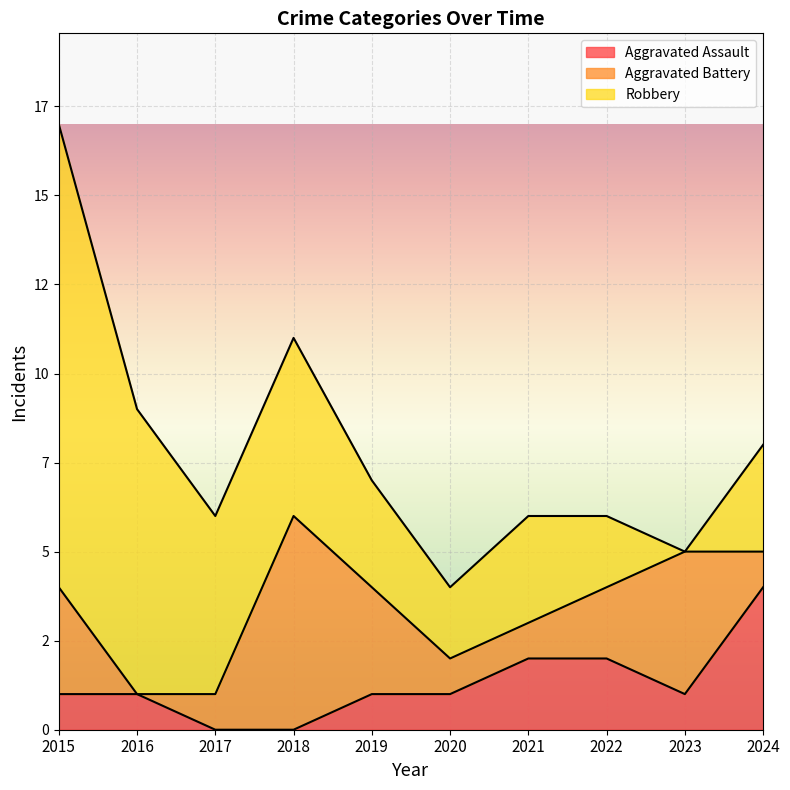

What is the difference between the highest and lowest values at 2021?

2